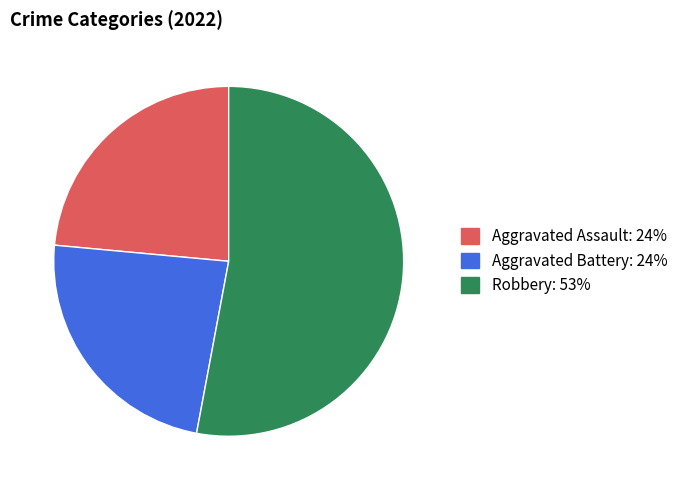

Is there a majority slice in this chart?

Yes